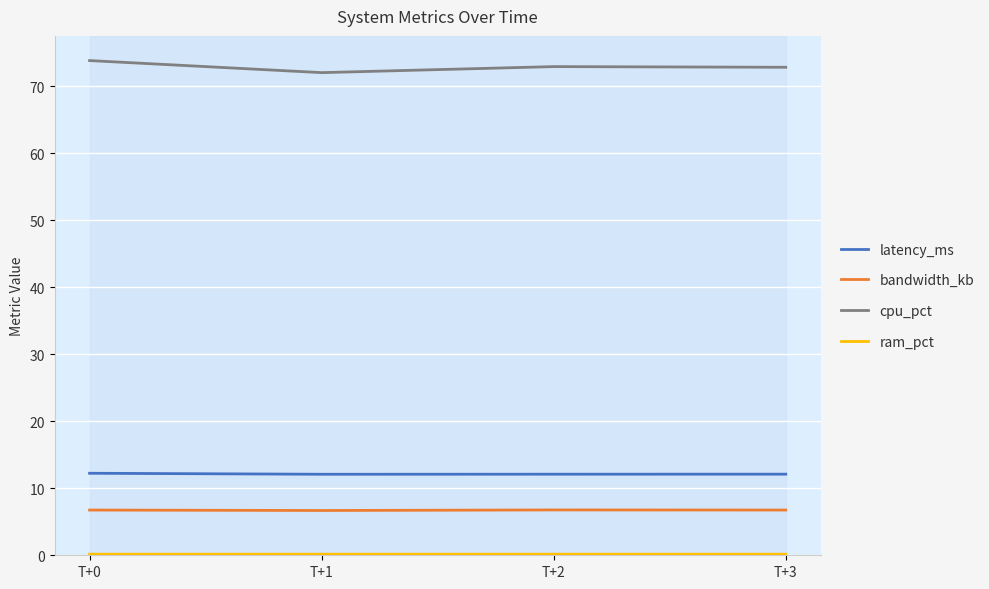

What is the lowest value of the ram_pct series?

0.2